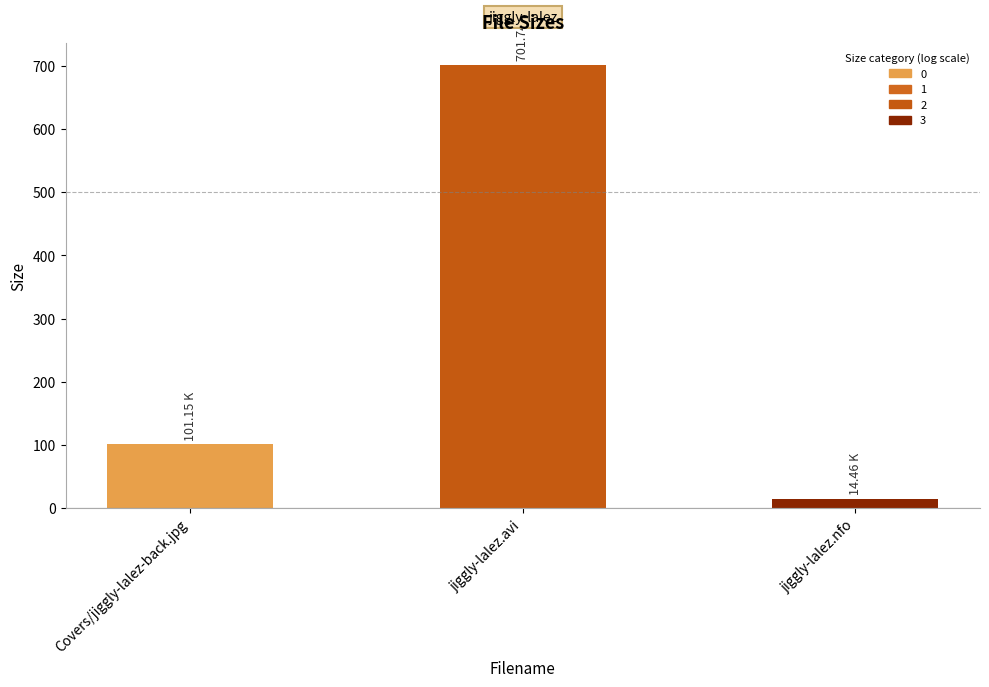

Approximately how many times larger is the value at Covers/jiggly-lalez-back.jpg compared to jiggly-lalez.avi?

0.1